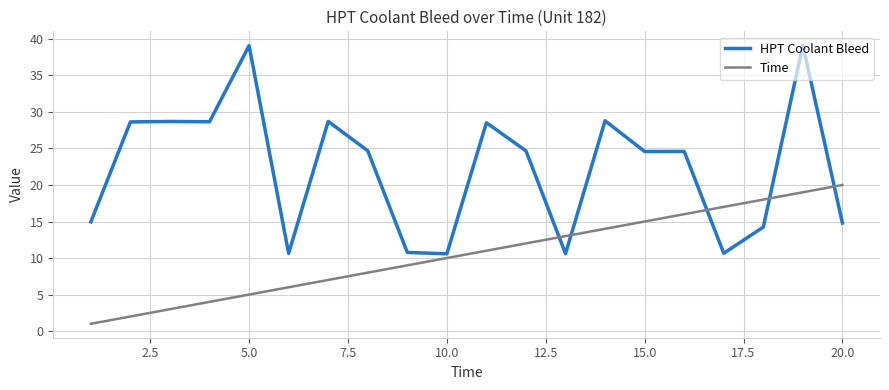

Which series has the largest total across all categories?

HPT Coolant Bleed